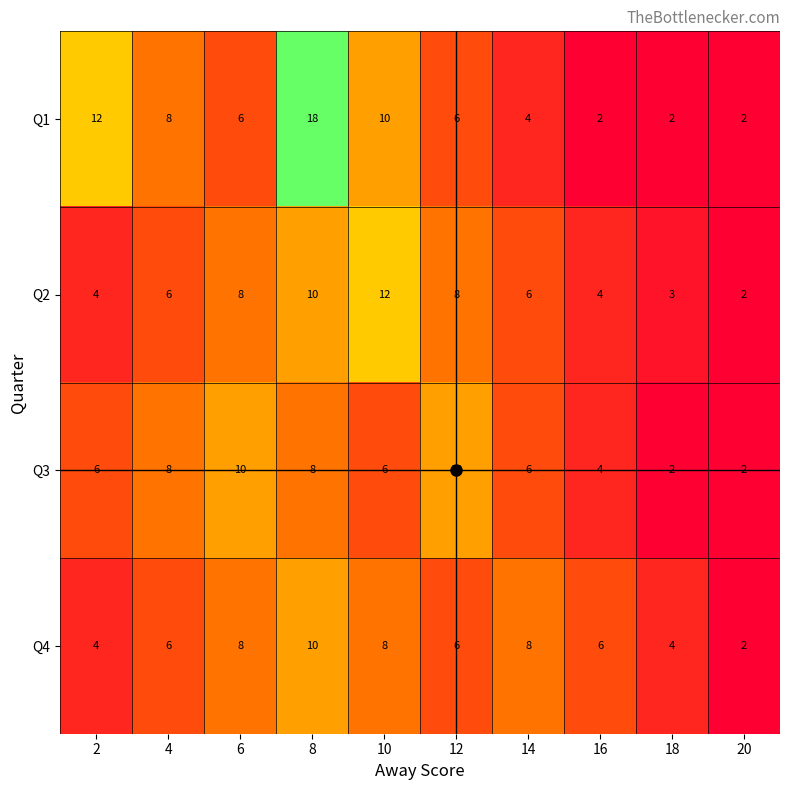

Which series has the widest spread of values?

Q1